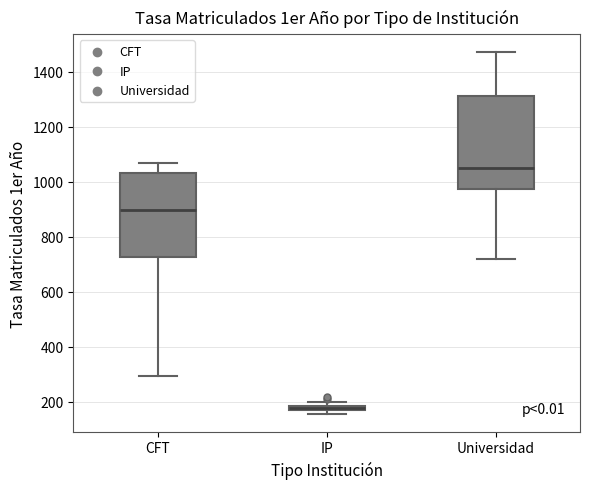

Which box is the tallest, from its lower edge to its upper edge?

Universidad